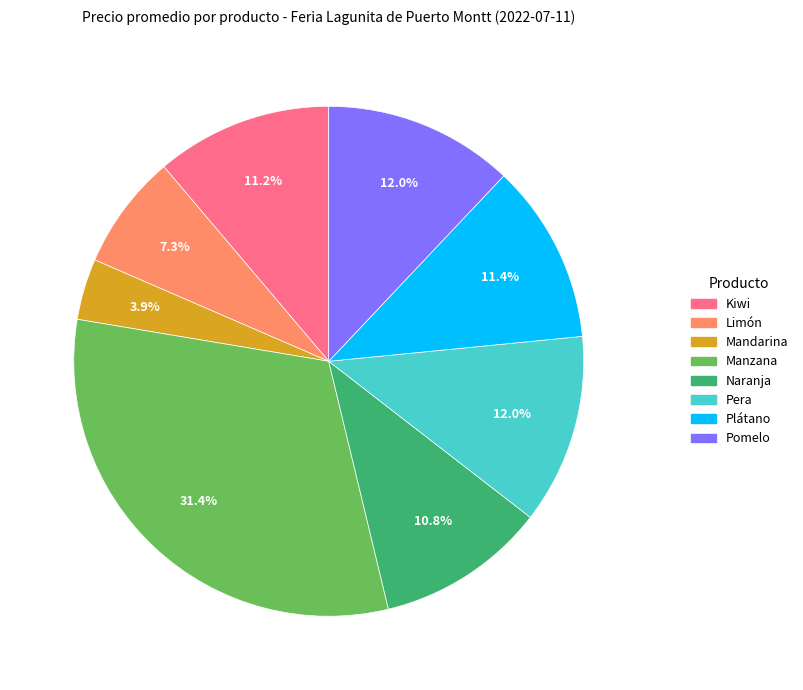

To the nearest percent, what portion does Mandarina represent?

4%